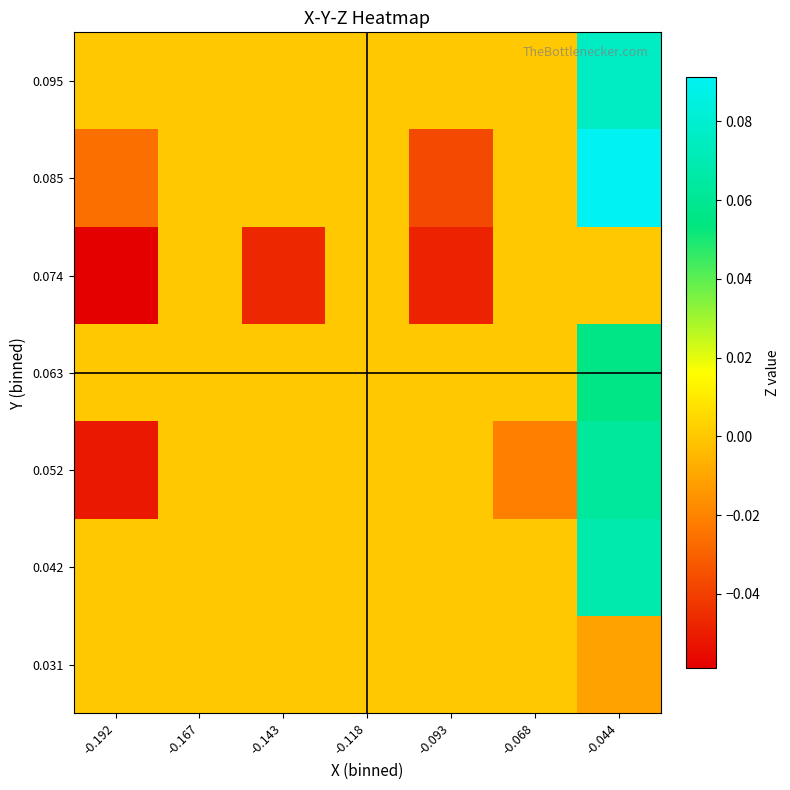

Reading left to right, extract all data points from this chart.

0.031: -0.192=0.0	-0.167=0.0	-0.143=0.0	-0.118=0.0	-0.093=0.0	-0.068=0.0	-0.044=-0.0
0.042: -0.192=0.0	-0.167=0.0	-0.143=0.0	-0.118=0.0	-0.093=0.0	-0.068=0.0	-0.044=0.1
0.052: -0.192=-0.1	-0.167=0.0	-0.143=0.0	-0.118=0.0	-0.093=0.0	-0.068=-0.0	-0.044=0.1
0.063: -0.192=0.0	-0.167=0.0	-0.143=0.0	-0.118=0.0	-0.093=0.0	-0.068=0.0	-0.044=0.1
0.074: -0.192=-0.1	-0.167=0.0	-0.143=-0.0	-0.118=0.0	-0.093=-0.0	-0.068=0.0	-0.044=0.0
0.085: -0.192=-0.0	-0.167=0.0	-0.143=0.0	-0.118=0.0	-0.093=-0.0	-0.068=0.0	-0.044=0.1
0.095: -0.192=0.0	-0.167=0.0	-0.143=0.0	-0.118=0.0	-0.093=0.0	-0.068=0.0	-0.044=0.1